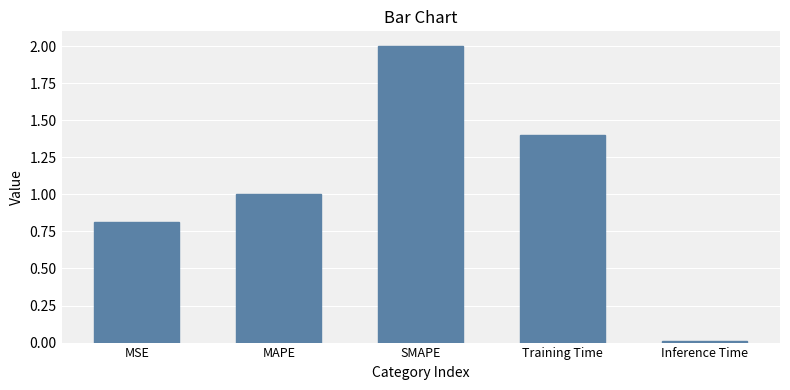

The chart shows a value of 0.3 at MSE. True or false?

False